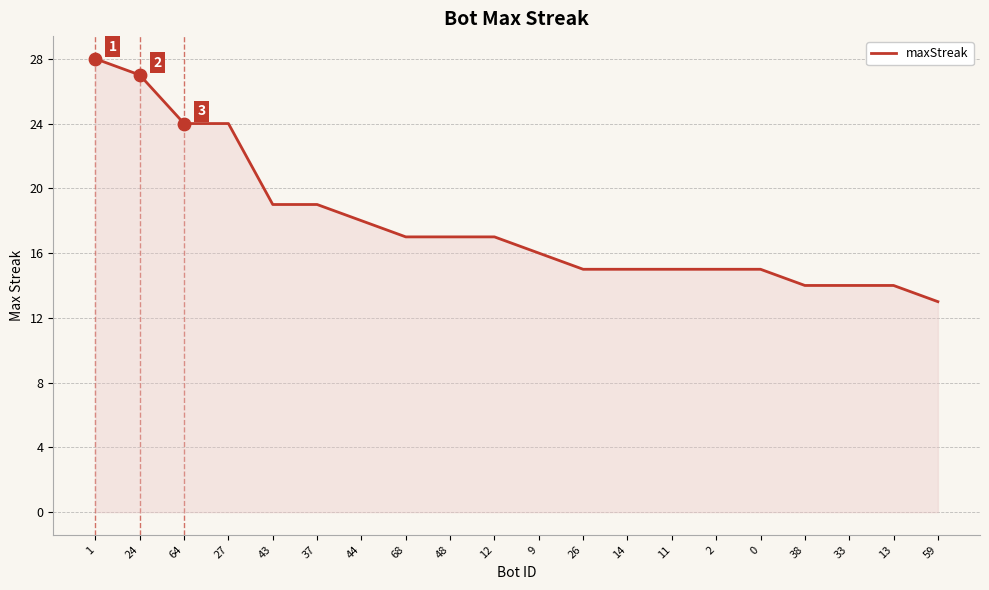

Approximately how many times larger is the value at 33 compared to 12?

0.8